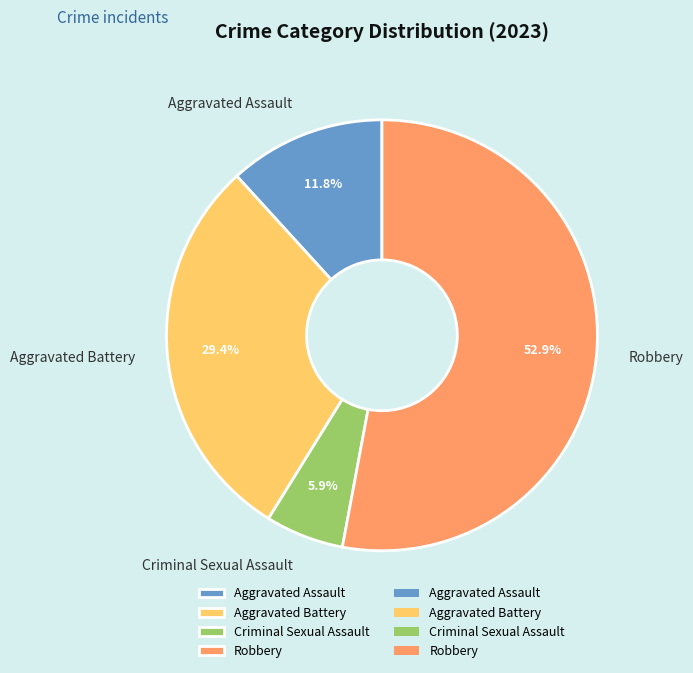

Approximately how many times larger is the value at Criminal Sexual Assault compared to Aggravated Battery?

0.2